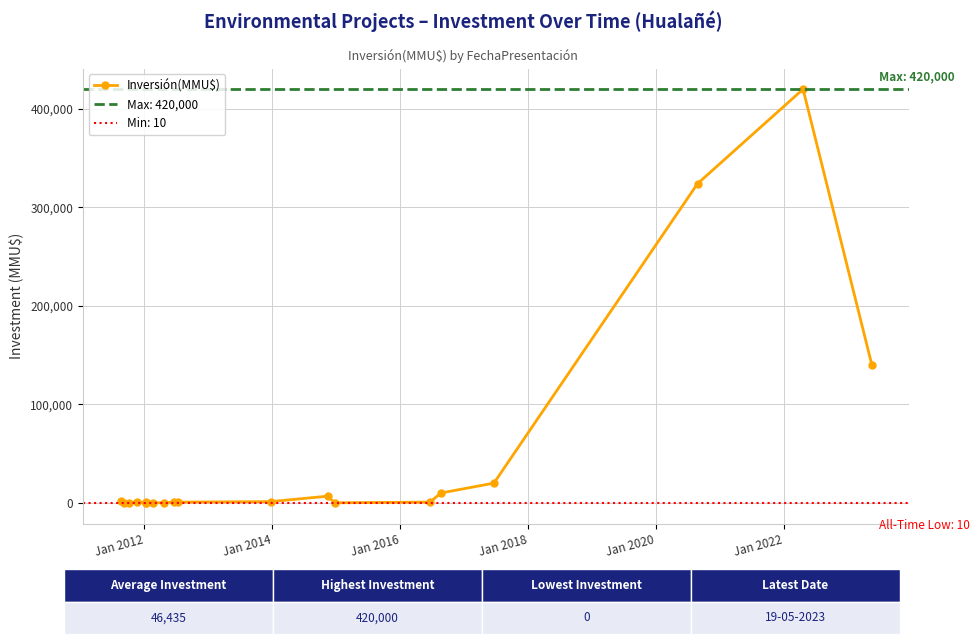

True or false: Inversión(MMU$) has more than 2 points higher than both neighbors.

True